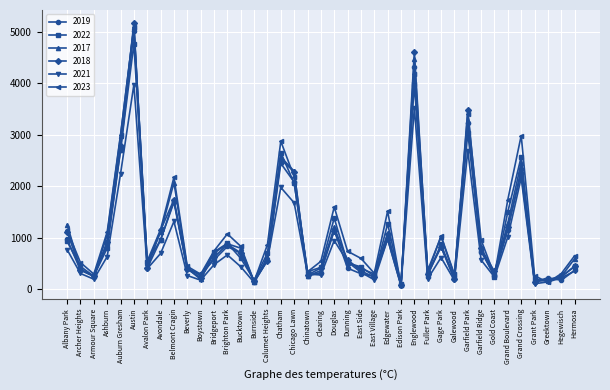

What is the value of the 2017 point at the 5th from the left?

2973